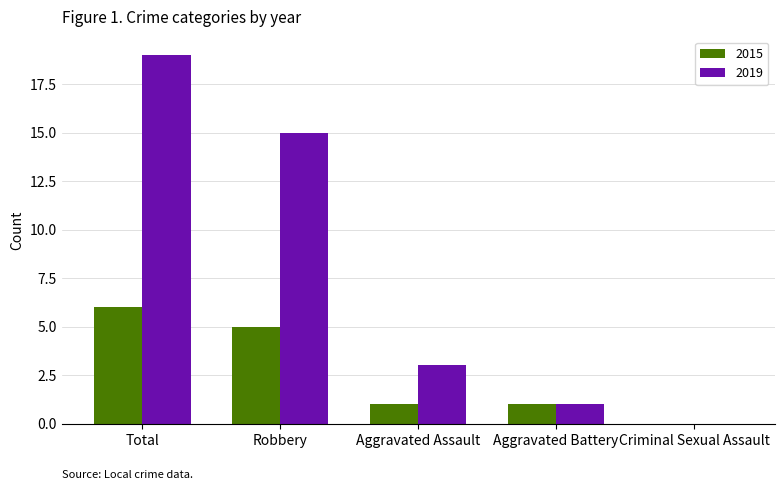

What are all the series names shown in the legend?

2015, 2019